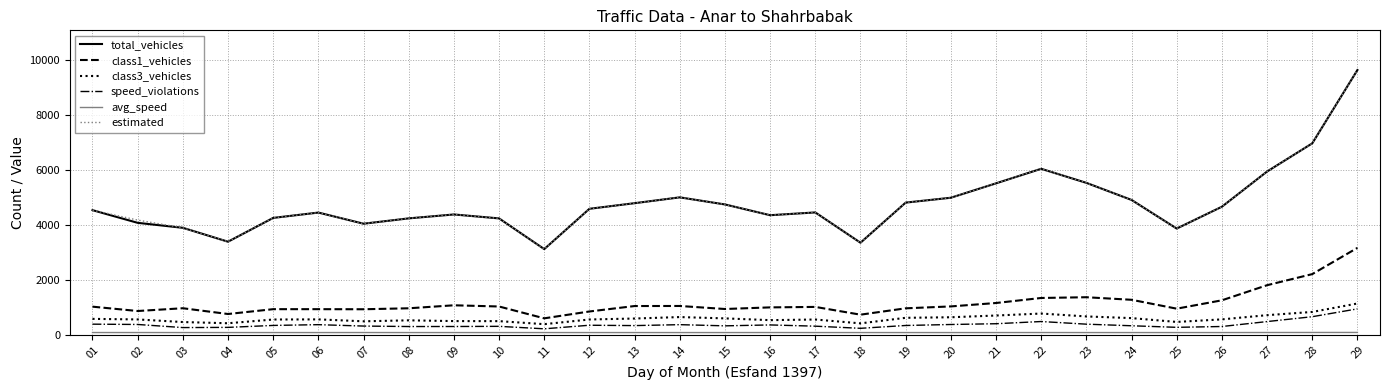

What is the greatest value displayed?

9623